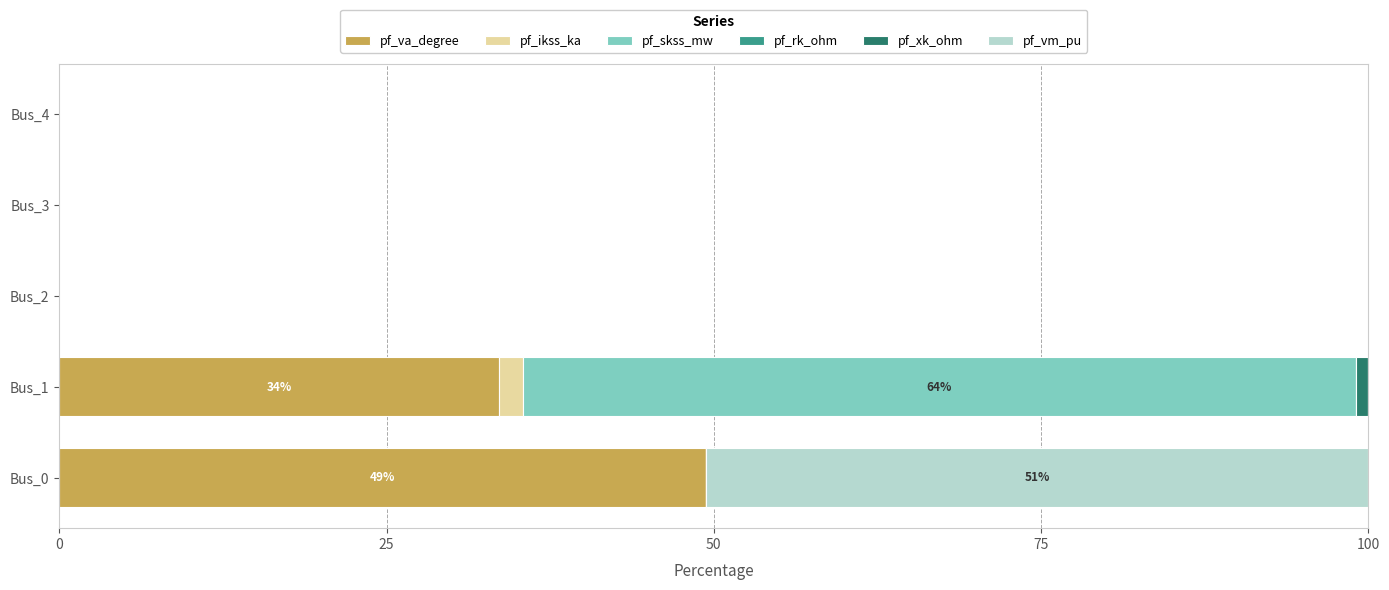

What is the maximum value for pf_va_degree?

49.4